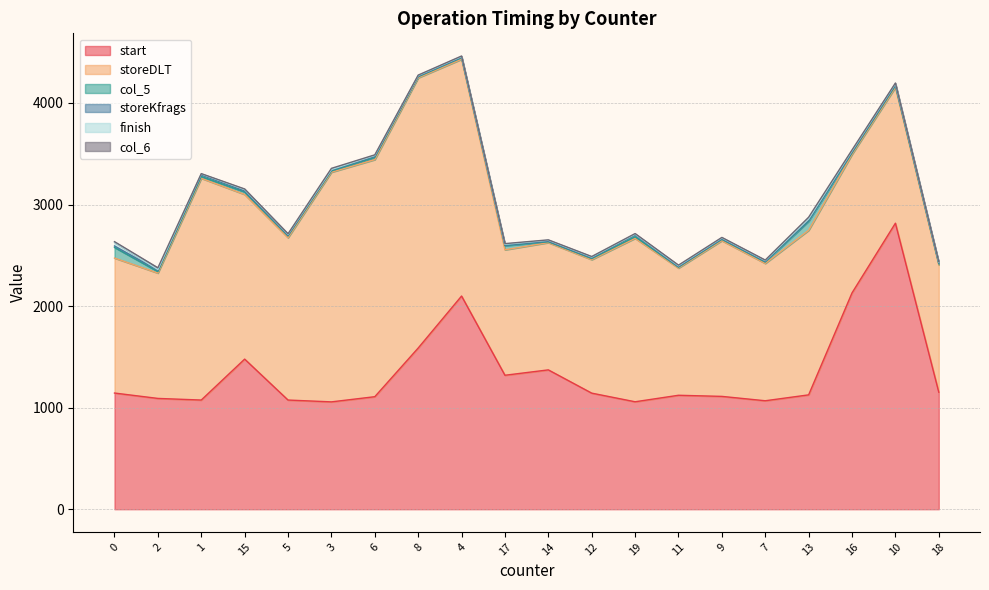

What is the label of the 3rd point from the left?

1